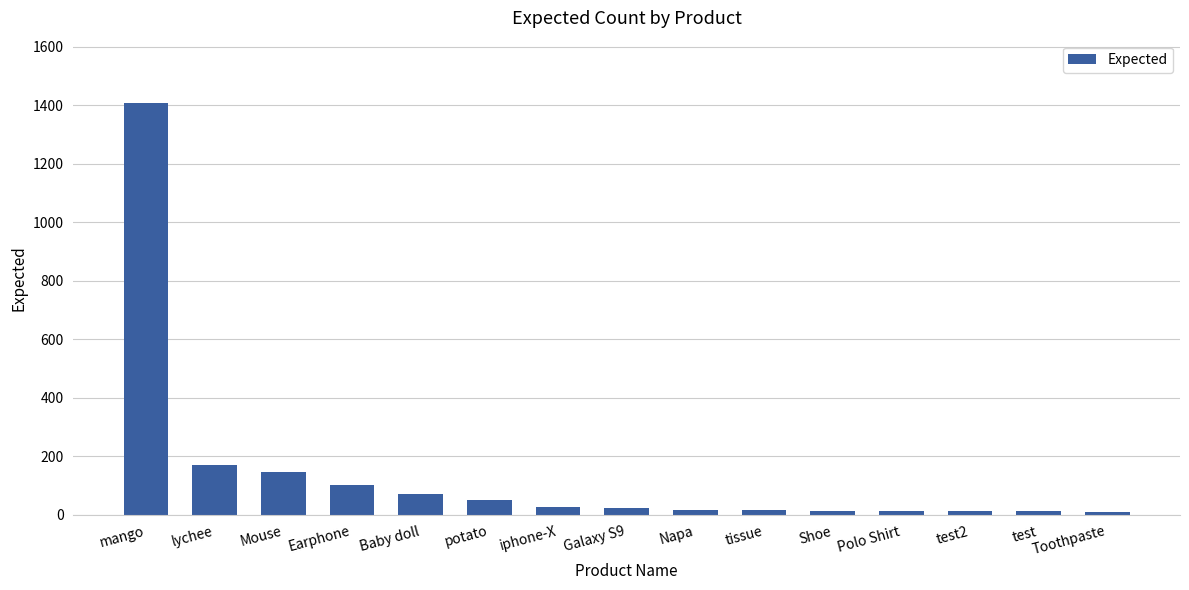

Which has a higher value, test2 or Baby doll?

Baby doll